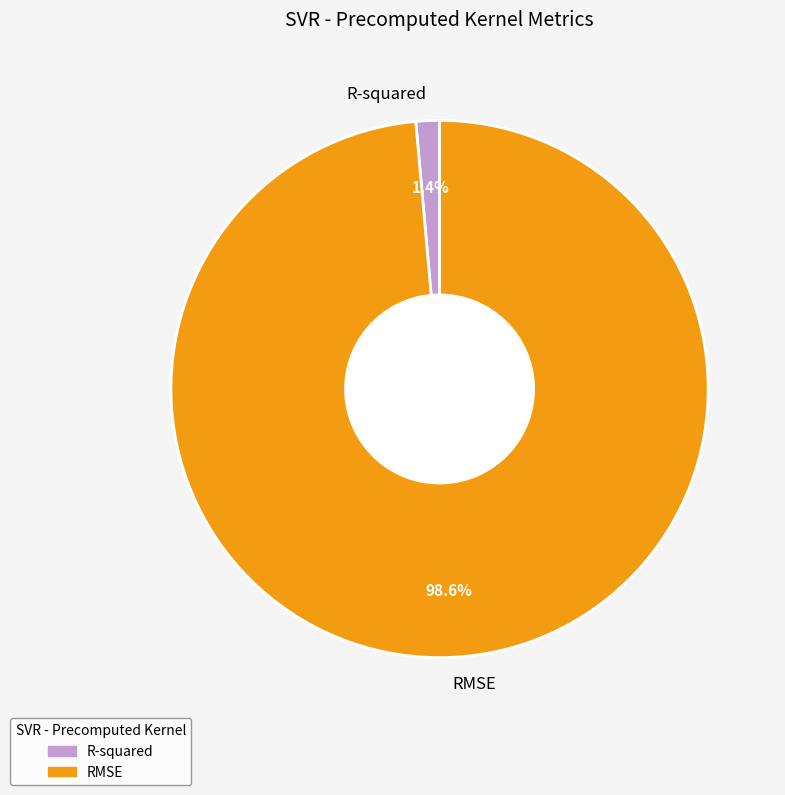

What is the largest slice in the pie chart?

RMSE